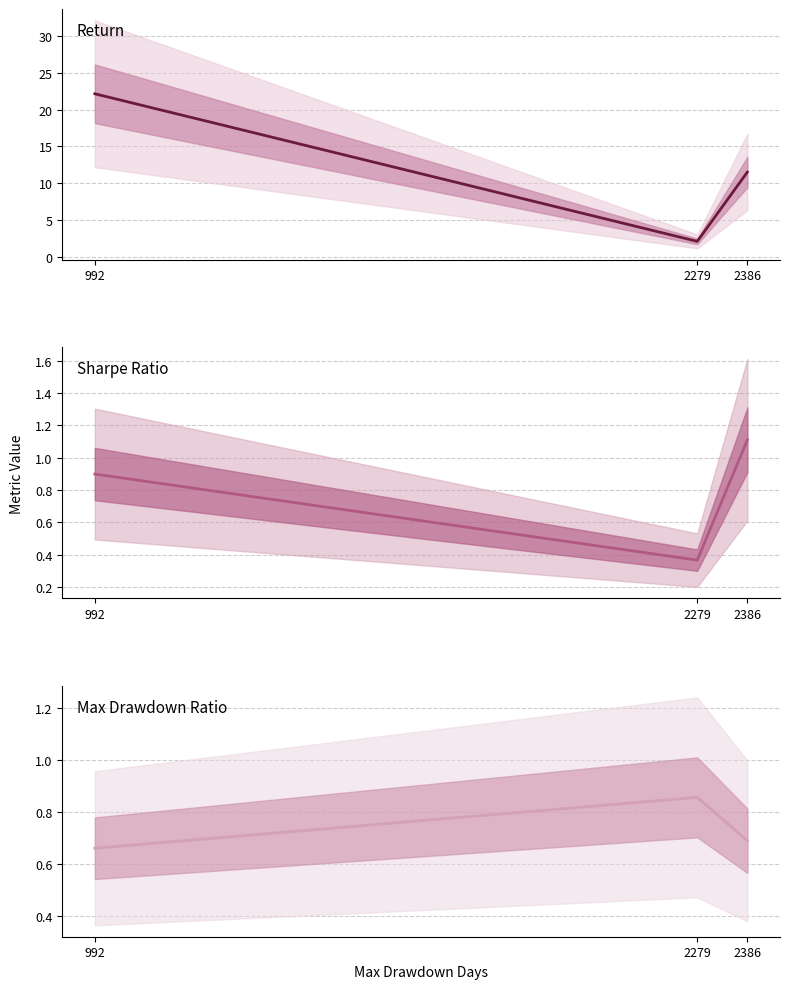

Which series has the largest range (max minus min)?

return